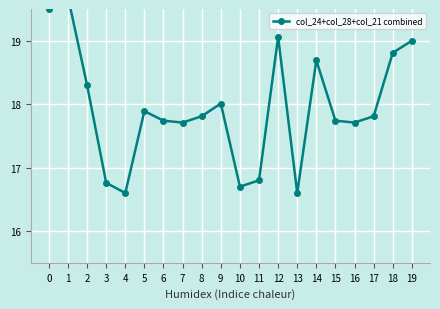

Which has a higher value, 4 or 2?

2